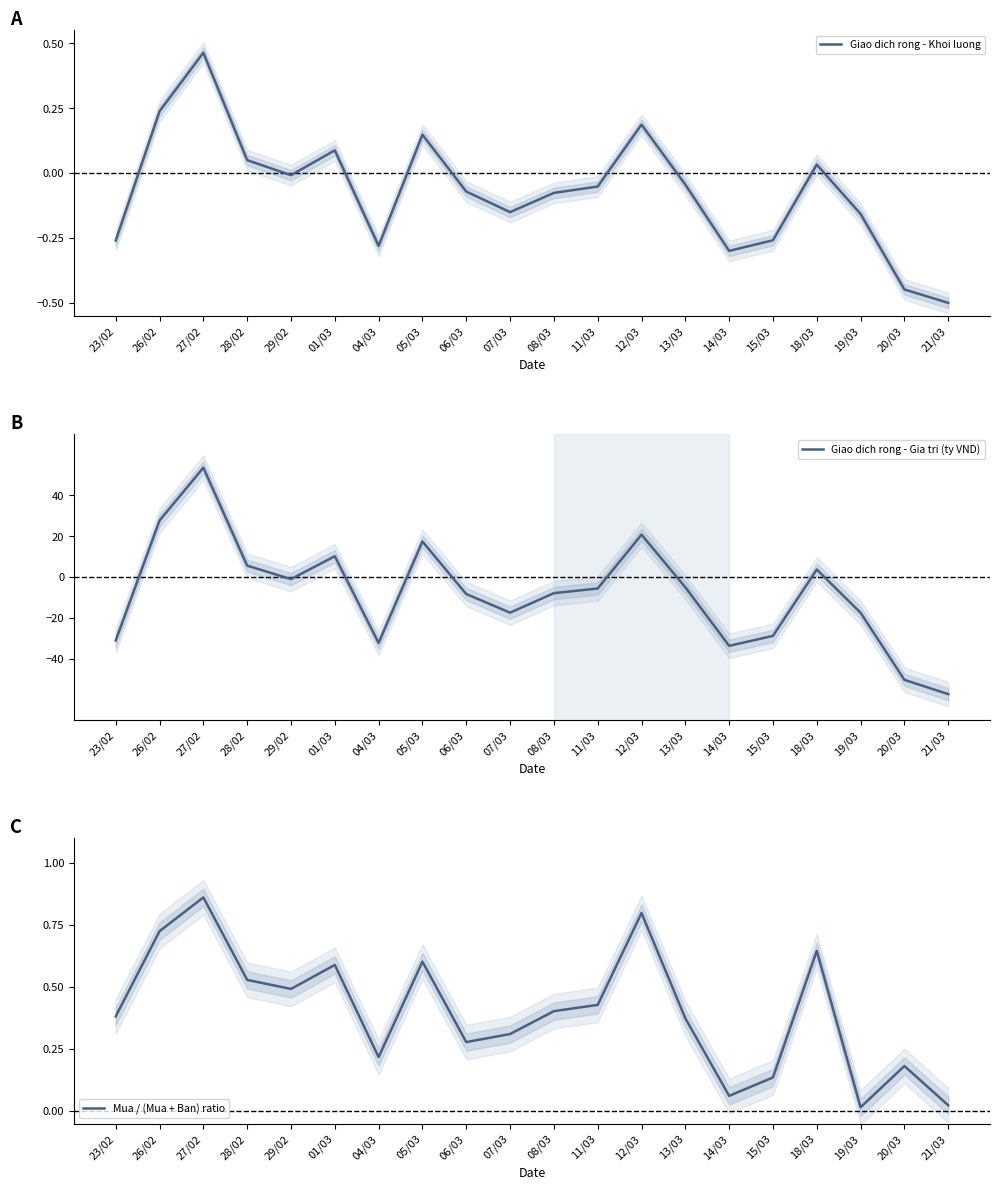

What position from the left is 26/02?

2